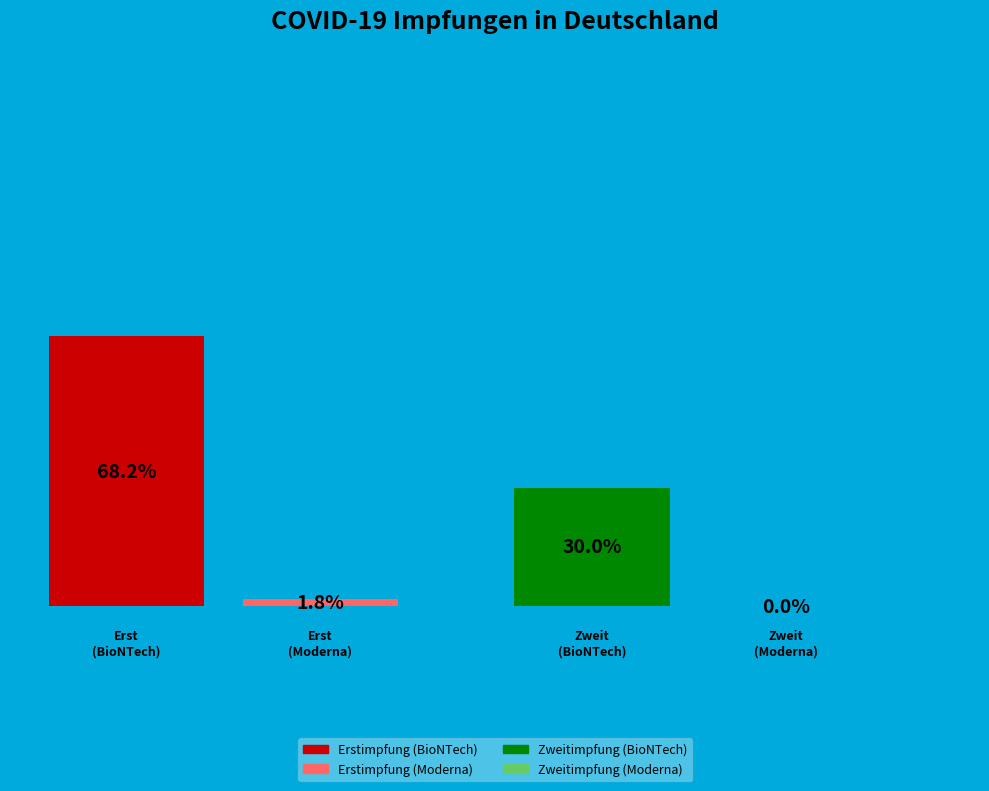

To the nearest percent, what percentage of the pie is Erstimpfung (BioNTech)?

68%